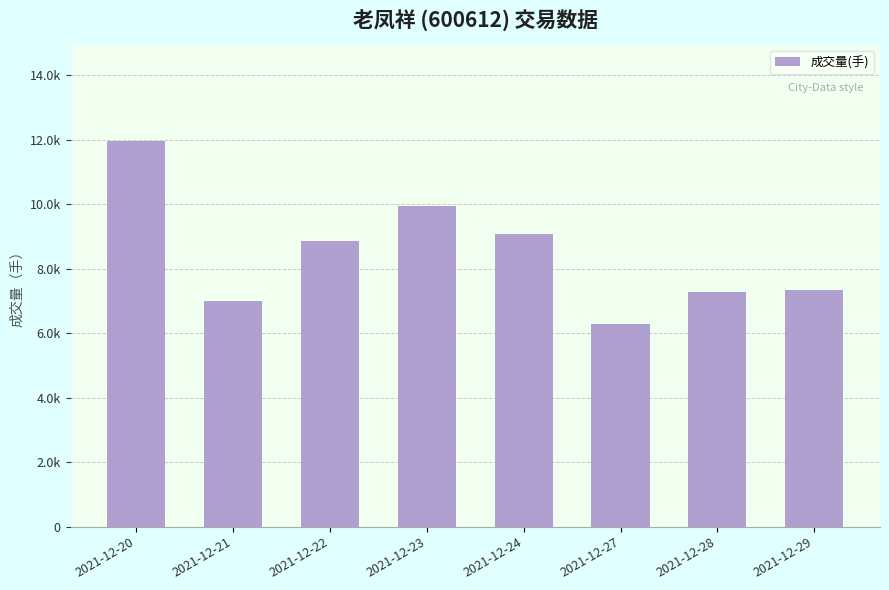

Approximately how many times larger is the value at 2021-12-20 compared to 2021-12-23?

1.2